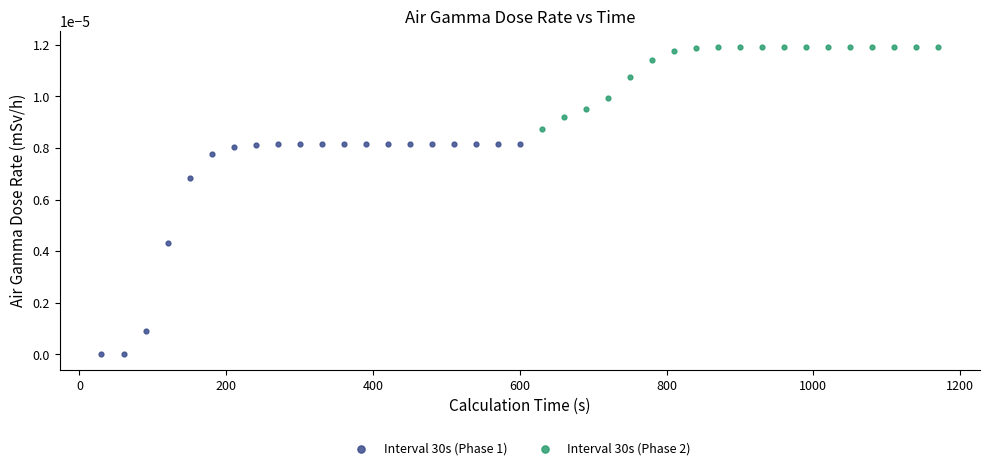

Which series contains the lowest Y value?

Interval 30s (Phase 1)